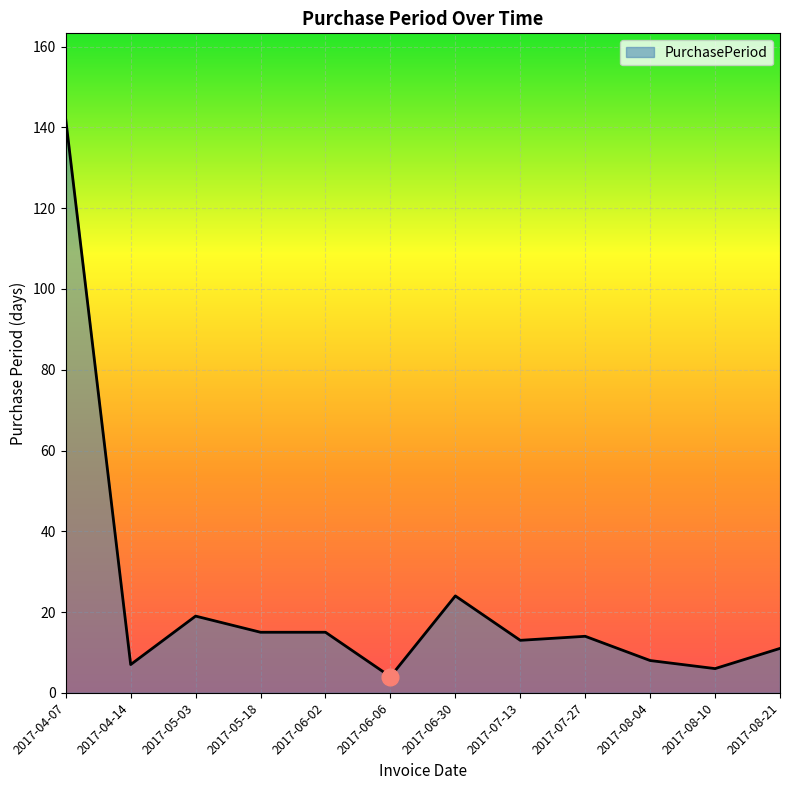

What position from the right is 2017-06-30?

6